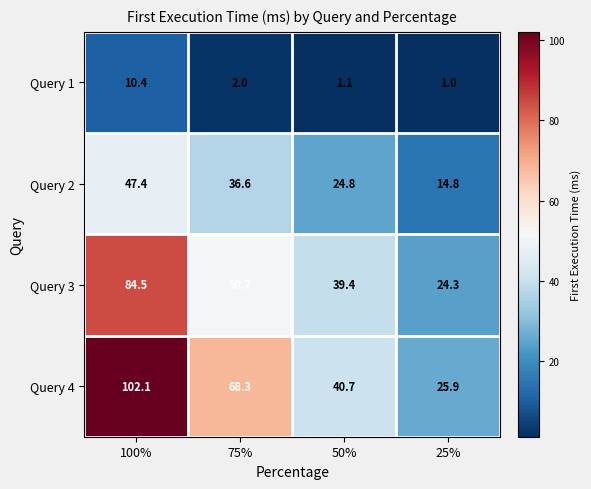

True or false: Query 4 has a value of 102.1 at 100%.

True